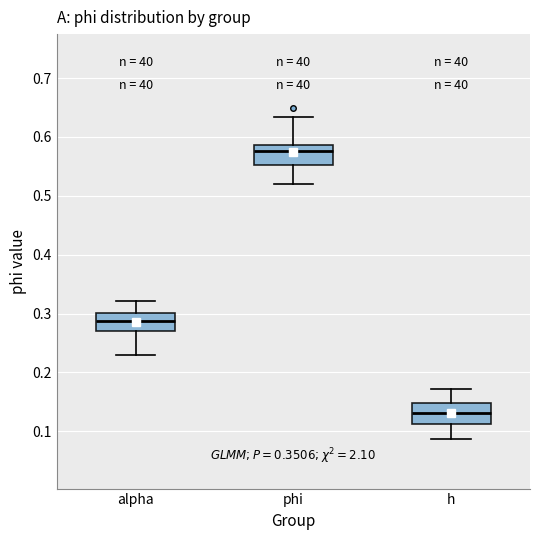

Reading left to right, transcribe this box plot: for each box, give where its median line is, the range the box spans, and where its two whiskers end, as read against the y-axis. The values are not printed on the chart, so give them approximately, as read against the axis.

alpha: median 0.29, box 0.27 to 0.30, whiskers 0.23 to 0.32
phi: median 0.58, box 0.55 to 0.59, whiskers 0.52 to 0.63
h: median 0.13, box 0.11 to 0.15, whiskers 0.09 to 0.17